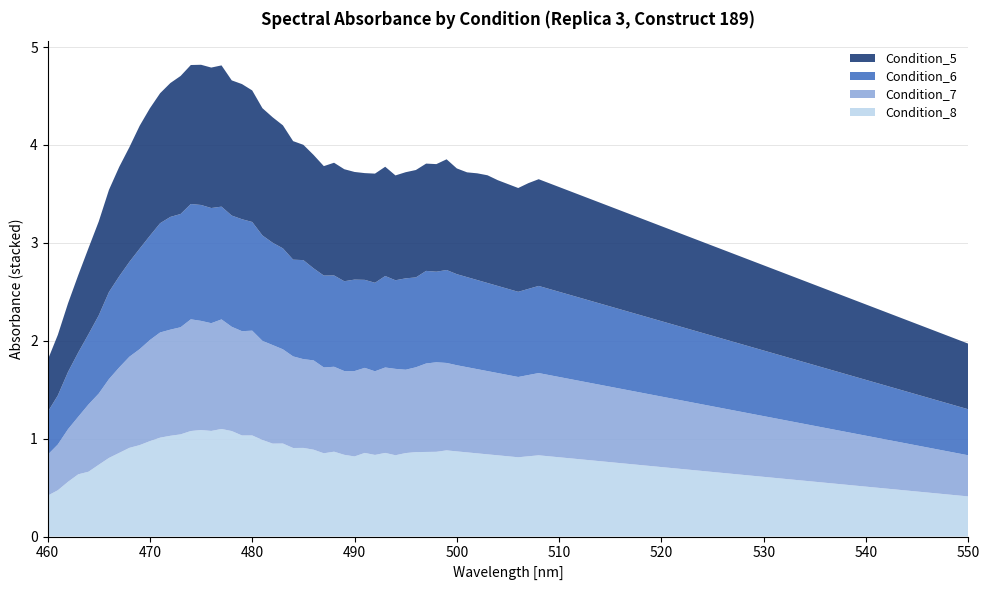

What is the highest value of the Condition_8 series?

1.1